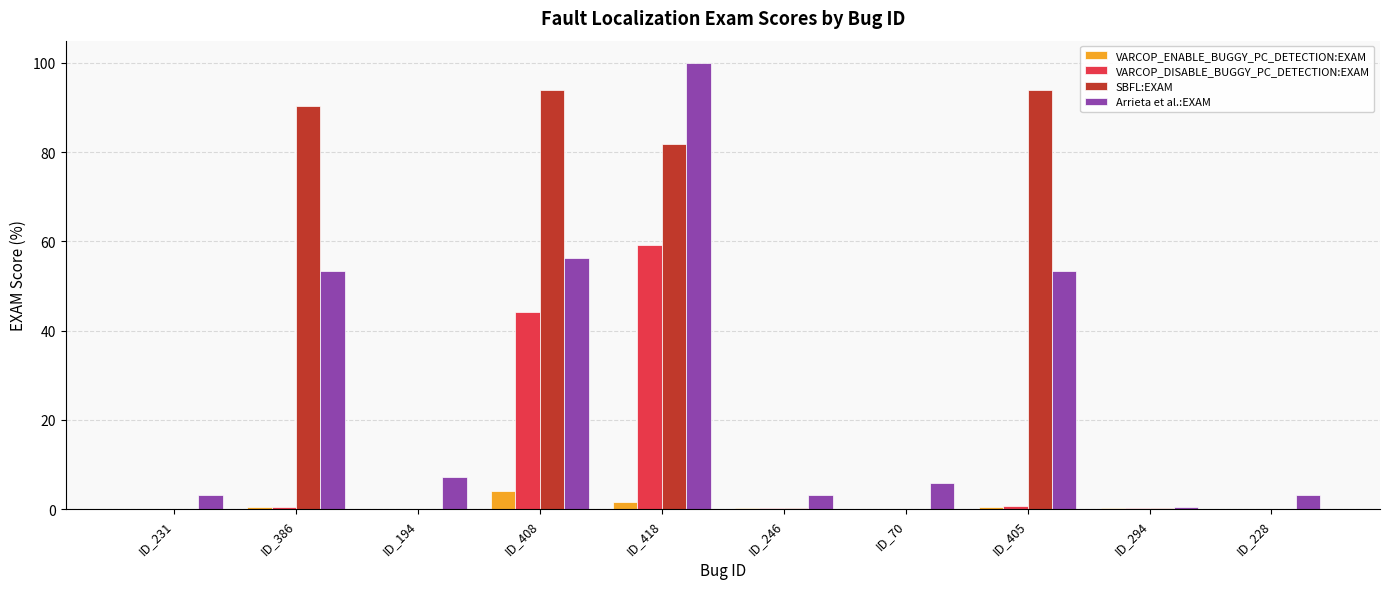

What is the sum of all SBFL:EXAM values?

360.7